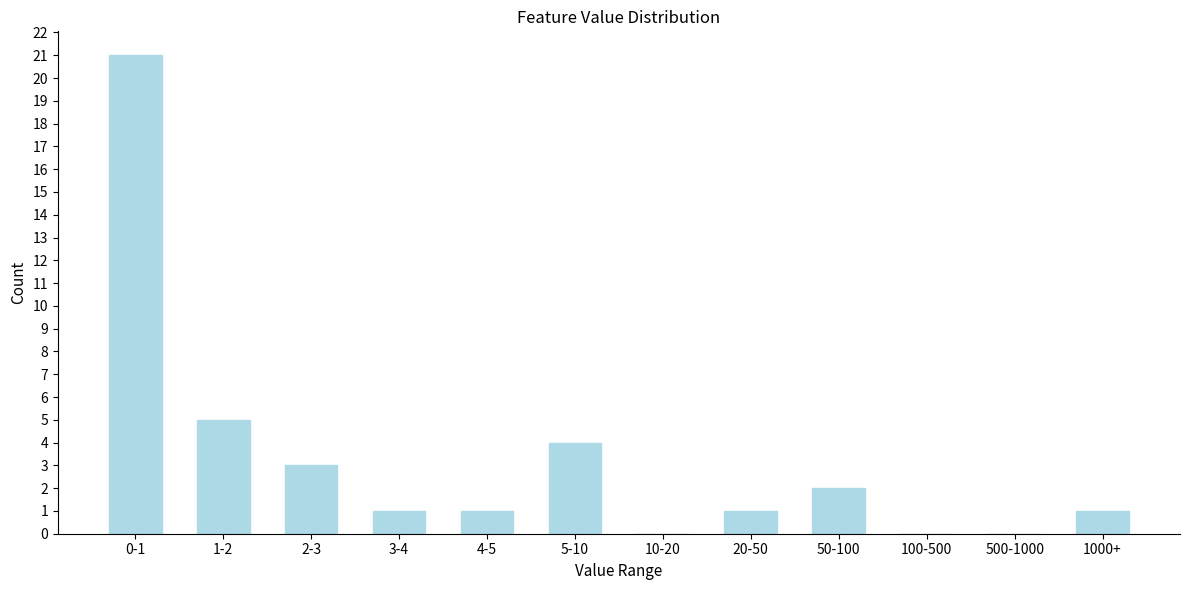

Reading left to right, what are all the values shown in this chart?

0-1=21	1-2=5	2-3=3	3-4=1	4-5=1	5-10=4	10-20=0	20-50=1	50-100=2	100-500=0	500-1000=0	1000+=1